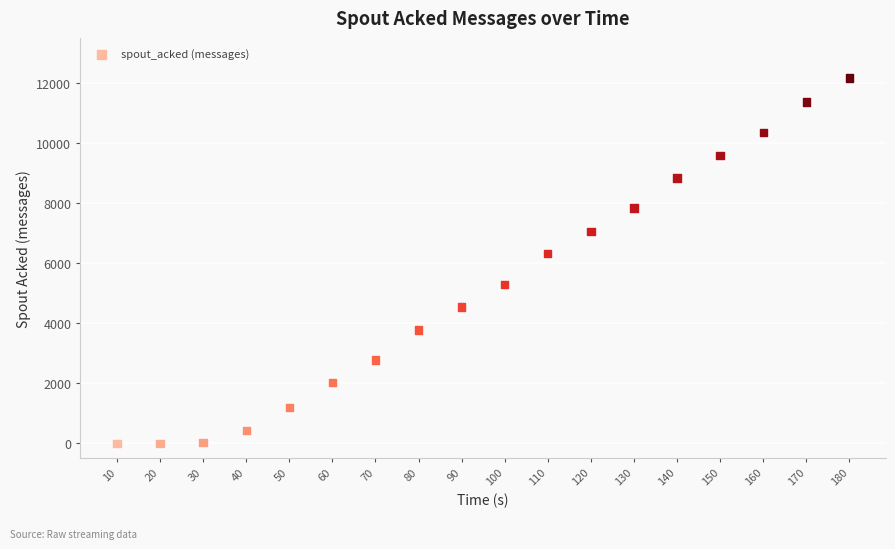

What is the range of X values (max minus min)?

170